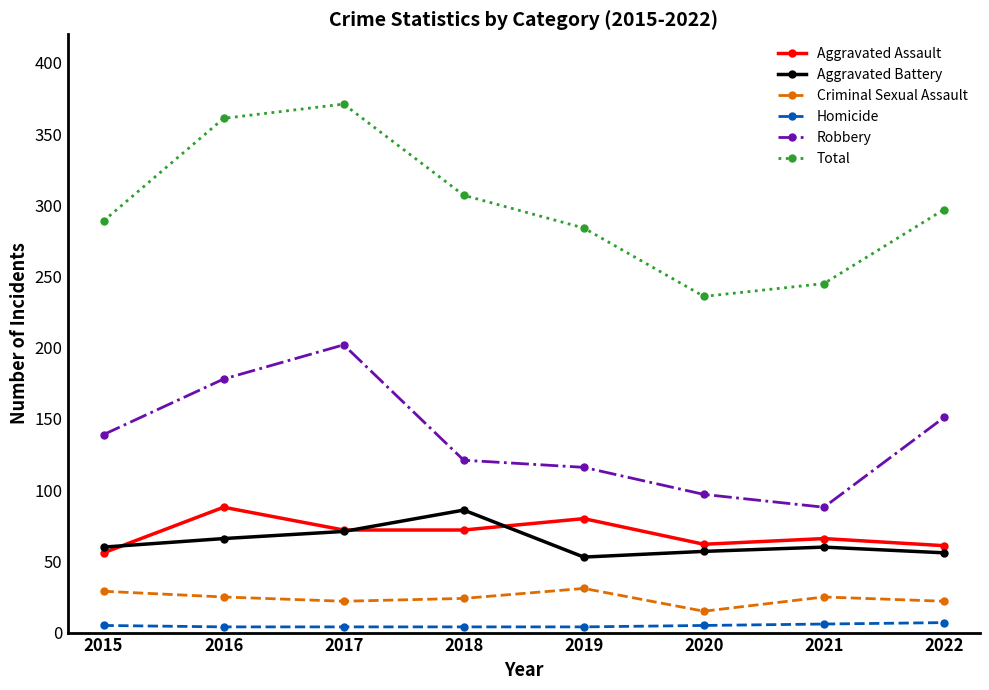

What is the sum of the Robbery values at 2017 and 2020?

299